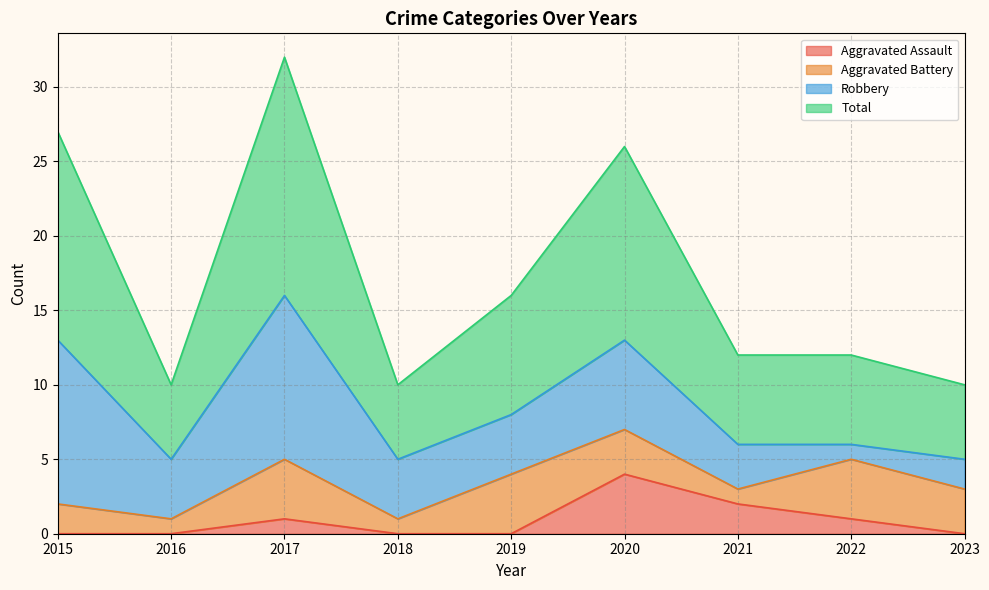

Rank the categories by Total value from lowest to highest.

2016, 2018, 2023, 2021, 2022, 2019, 2020, 2015, 2017